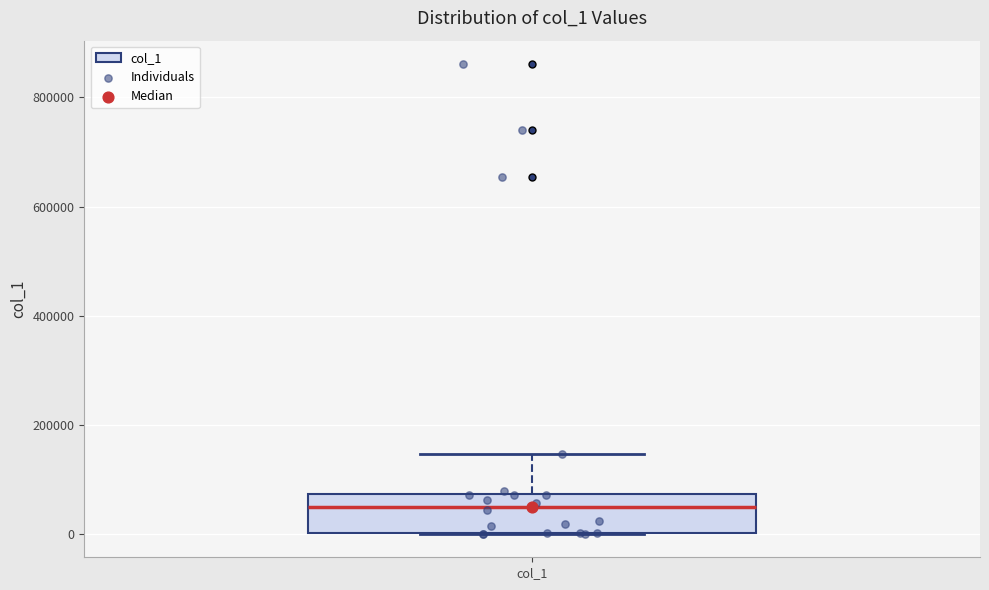

Transcribe this box plot: give where the median line is, the range the box spans, and where the two whiskers end, as read against the y-axis. The values are not printed on the chart, so give them approximately, as read against the axis.

median 40000, box 0 to 80000, whiskers 0 to 140000